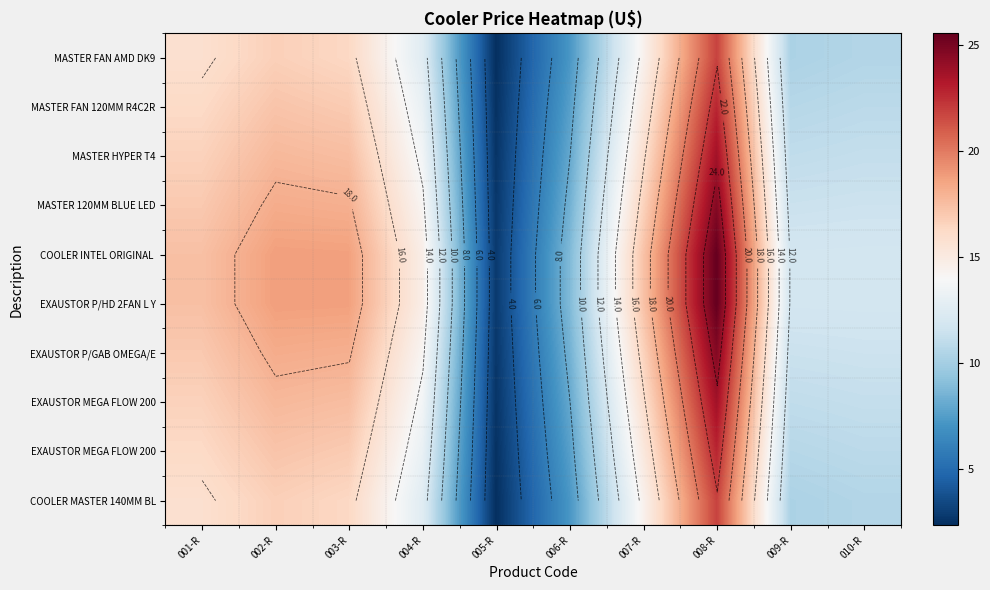

How many categories are shown in the chart?

10